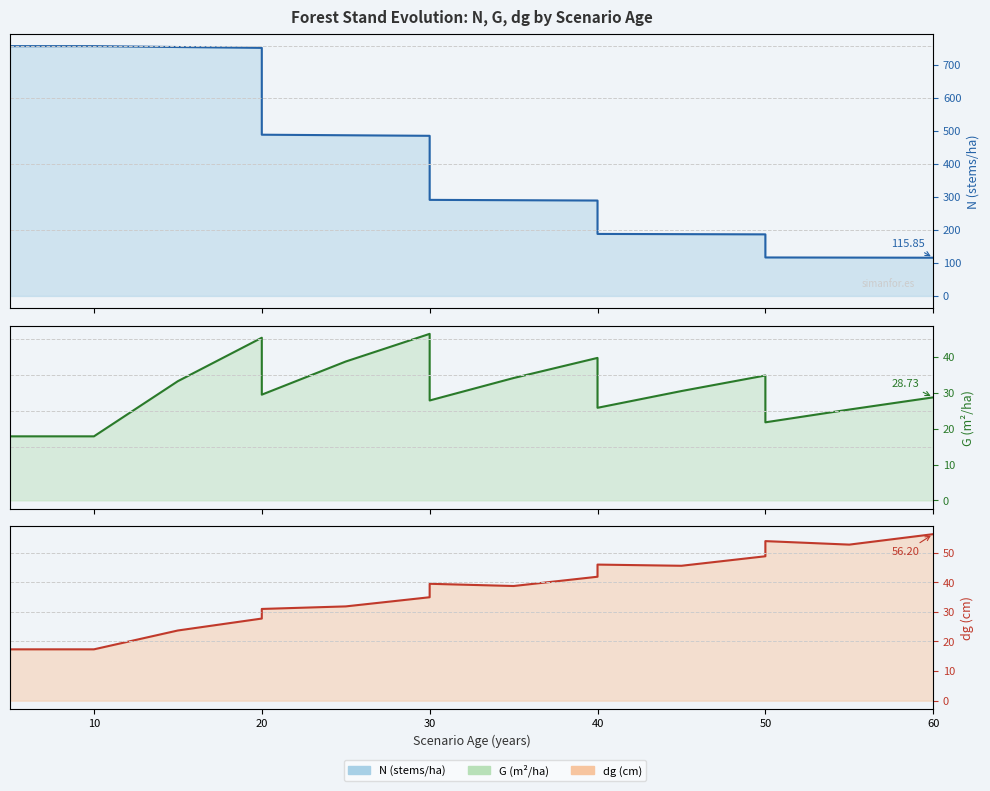

How many distinct data groups are displayed?

3